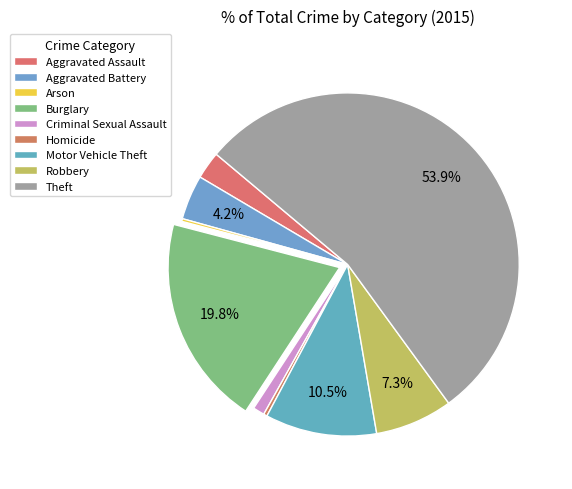

Is there any slice that represents more than half of the pie?

Yes